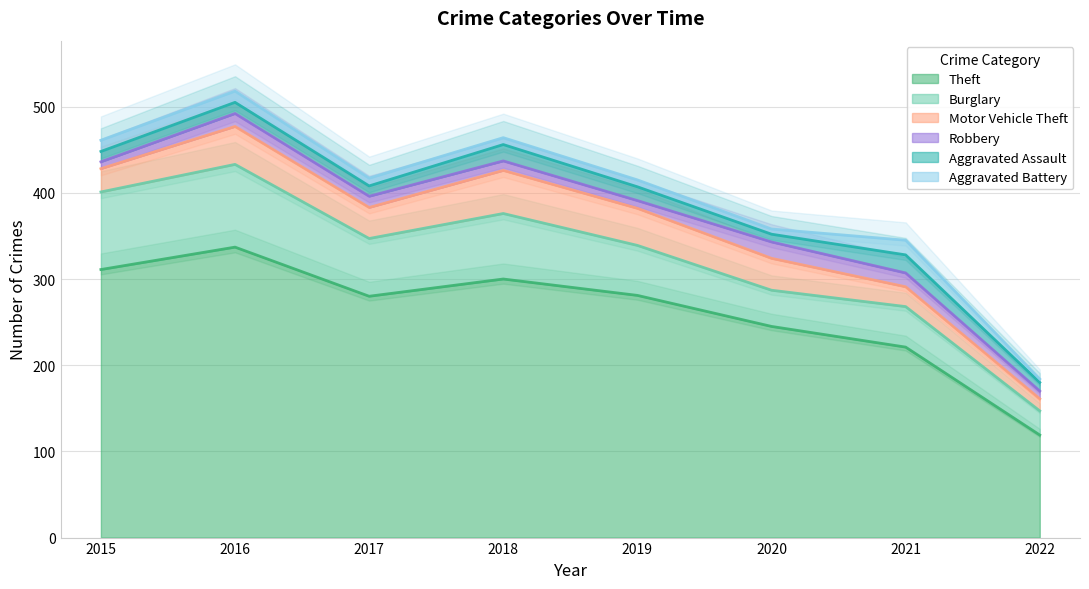

Where does the Burglary series first go above 67?

2015